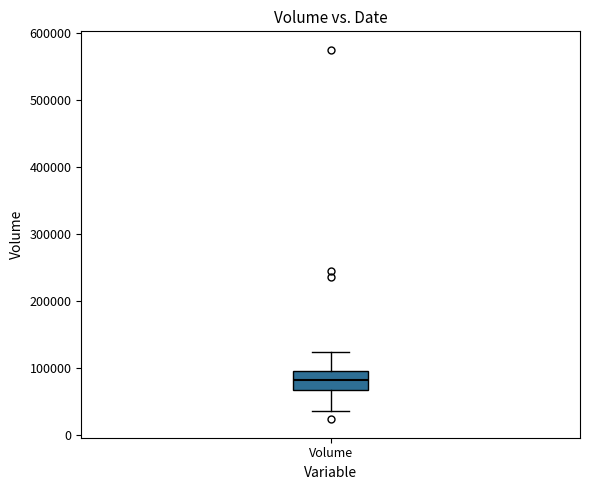

Where is the upper edge of the box for Volume on the y-axis? The values are not printed on the chart, so give them approximately, as read against the axis.

100000